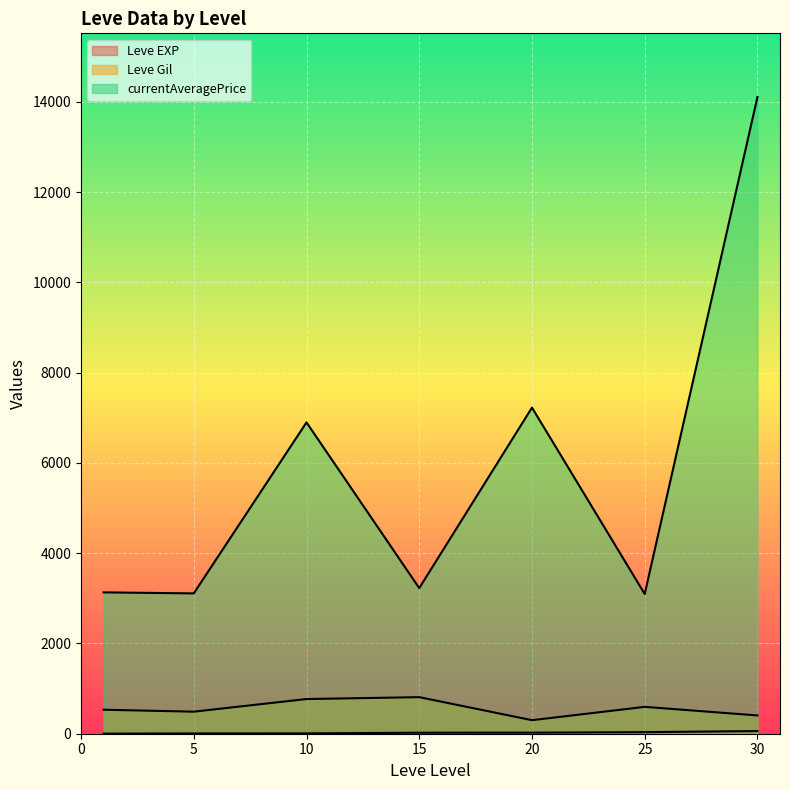

The value of Leve EXP at 1 is 2. True or false?

False